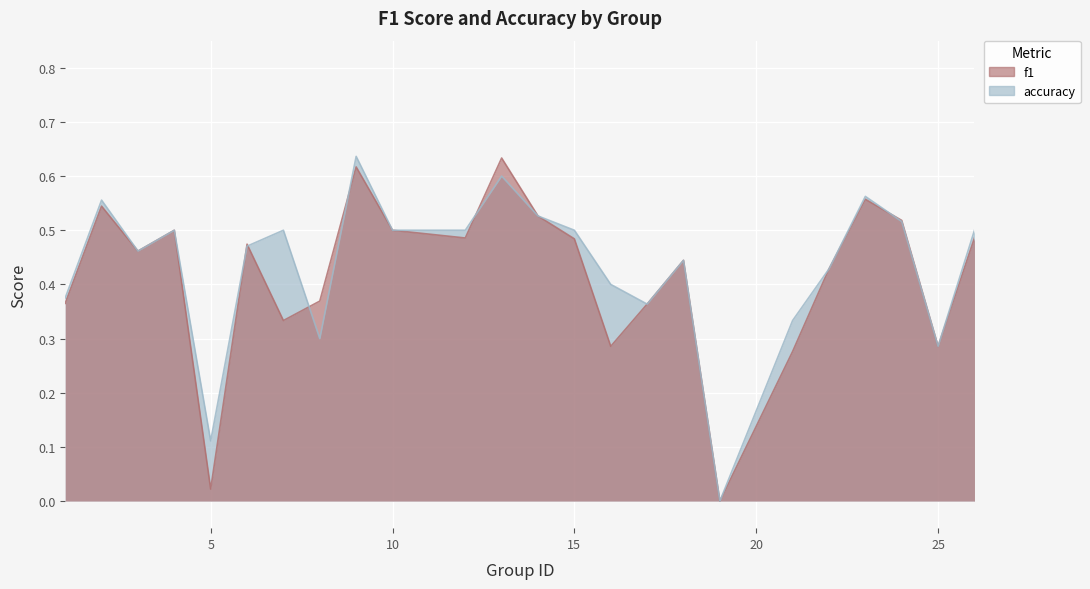

How many data points in accuracy are above 0?

23